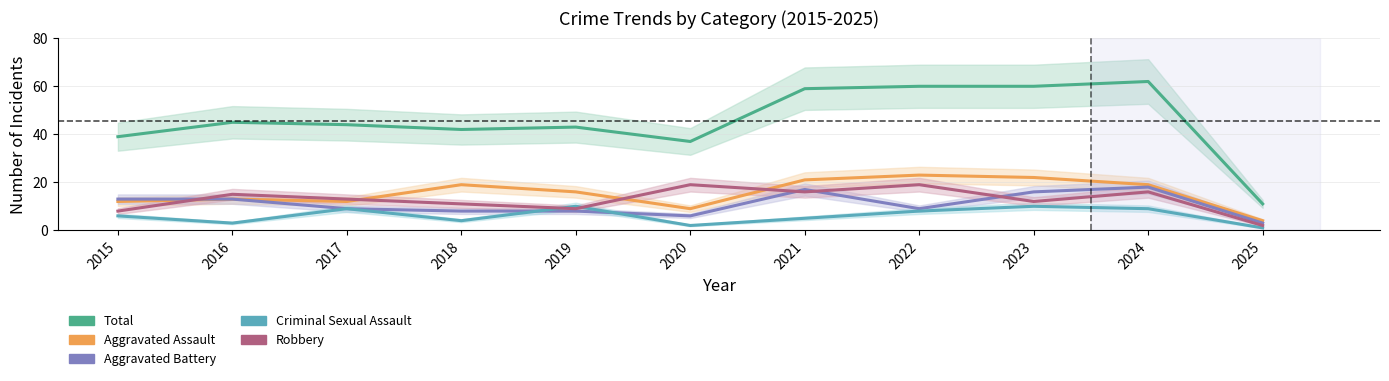

What is the difference between the maximum and minimum values in the Total series?

51